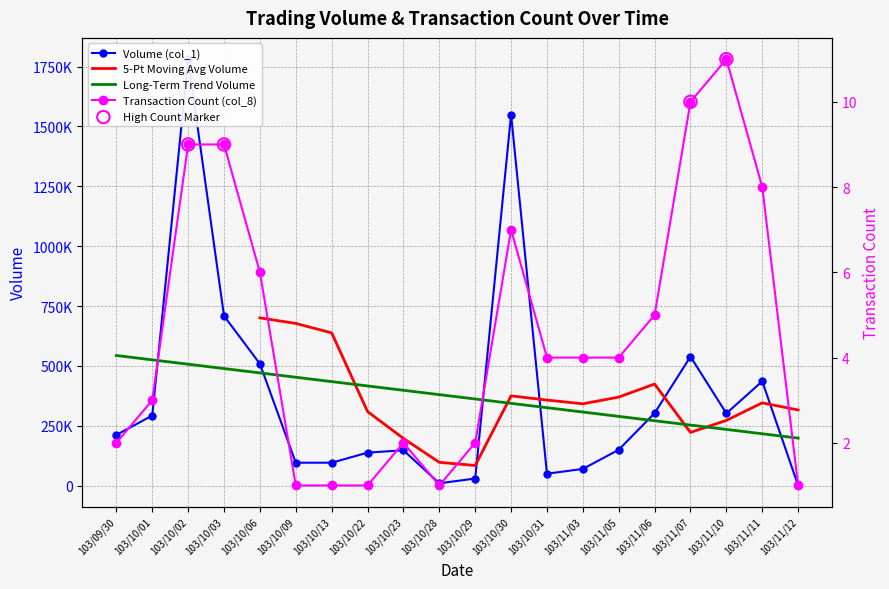

At which category is the sum across all series the highest?

103/10/02